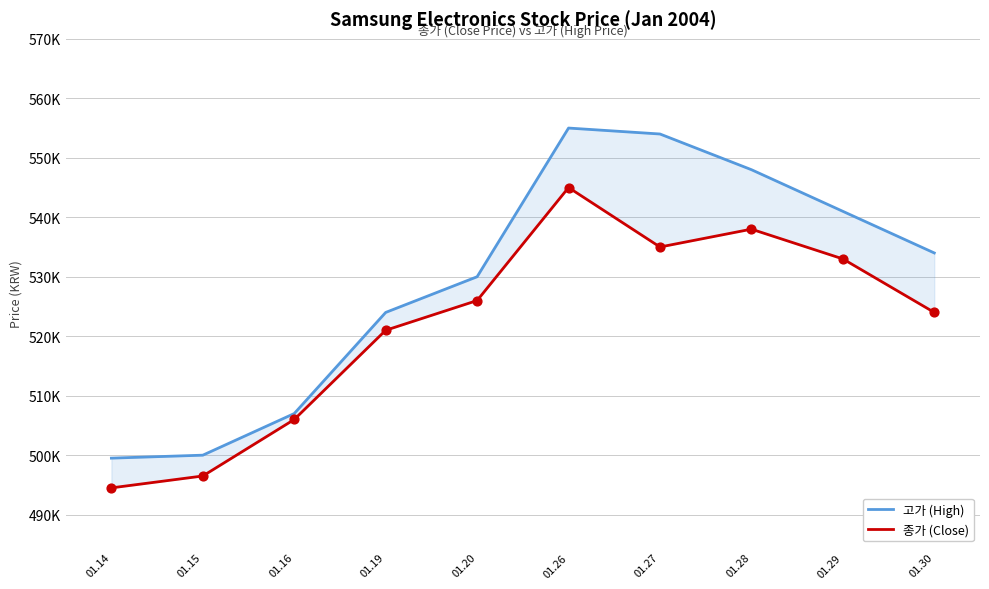

Which series reaches the maximum Y coordinate?

고가 (High)